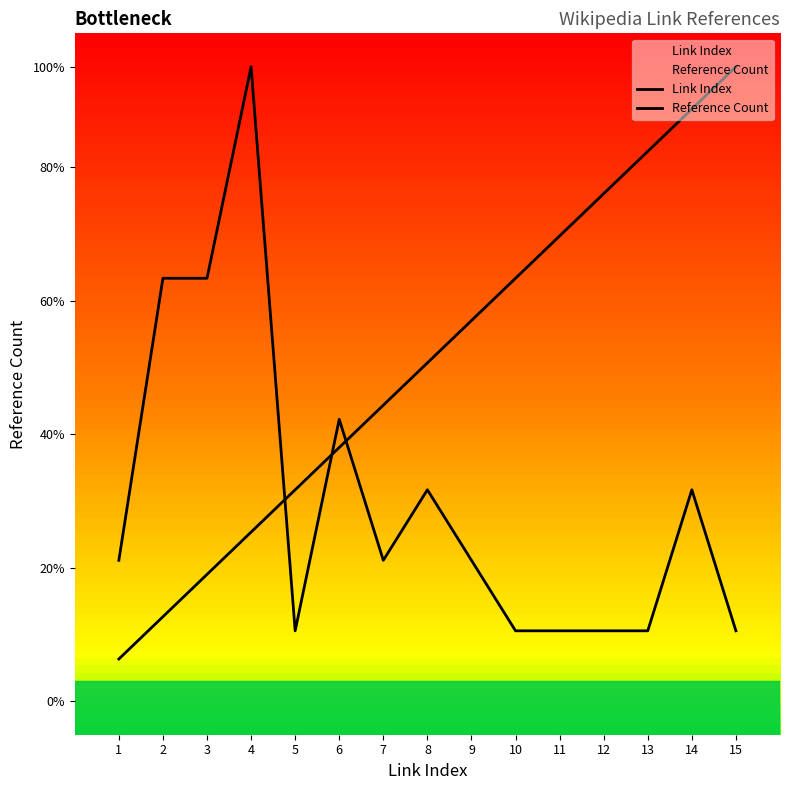

What is the maximum value for Reference Count?

9.5